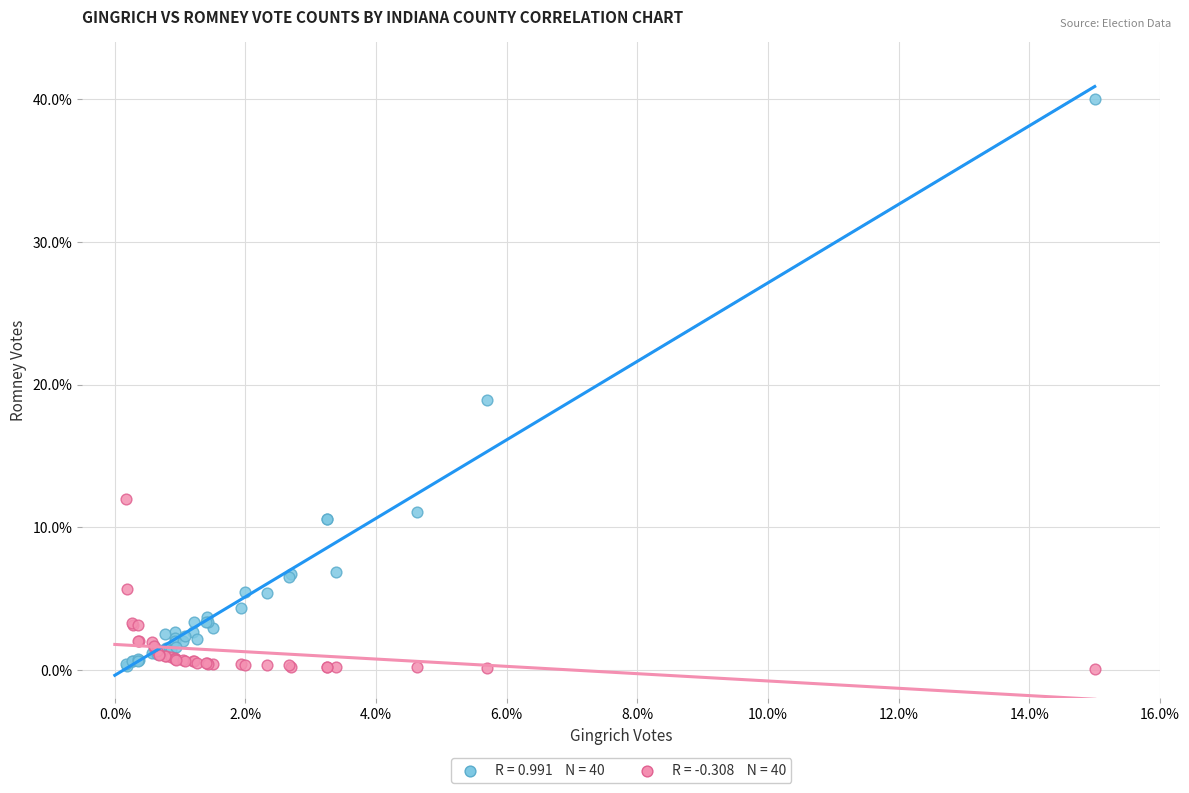

Across all series, what Y value is closest to 20?

18.9